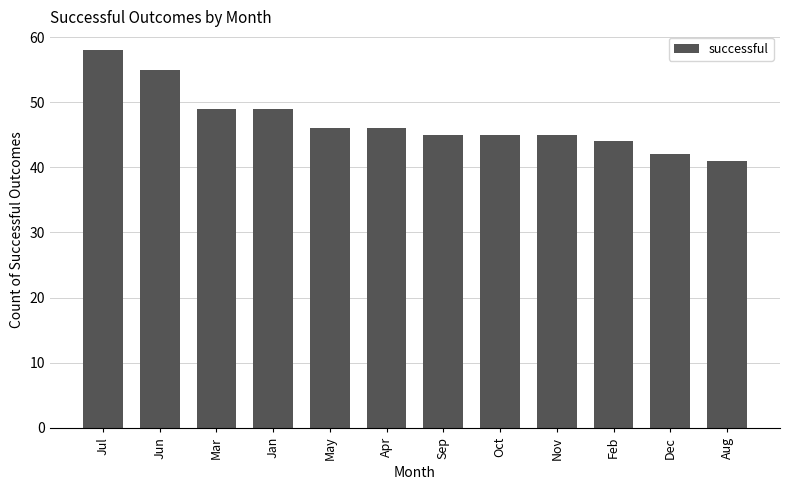

What position from the right is Feb?

3